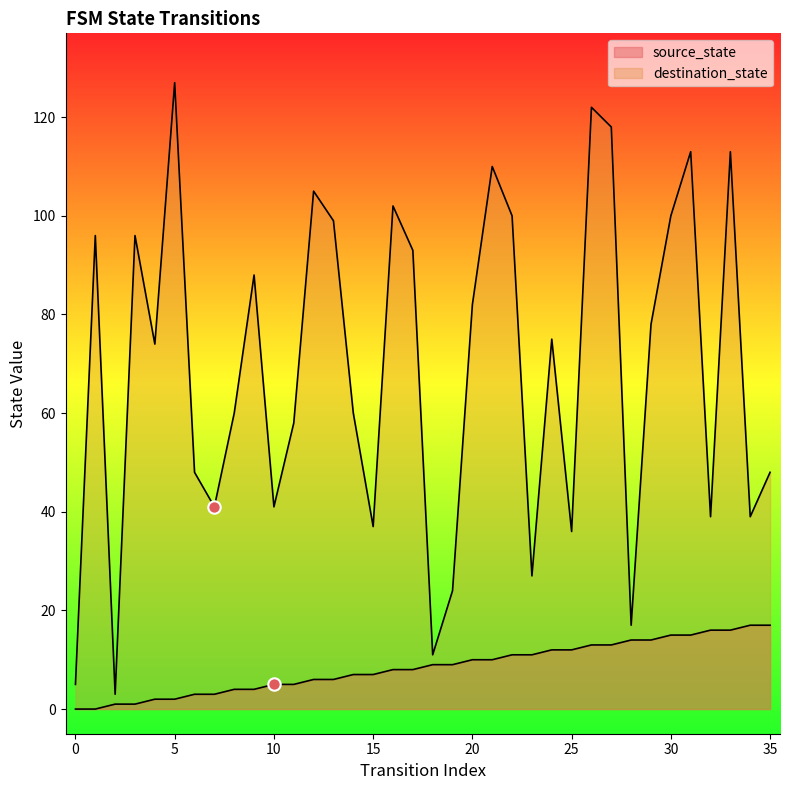

Which series contains the lowest Y value?

source_state